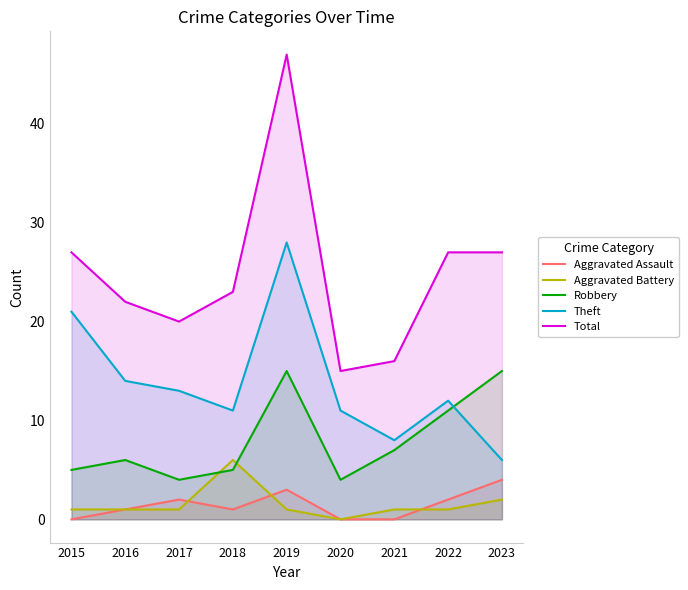

At which category is the sum across all series the highest?

2019